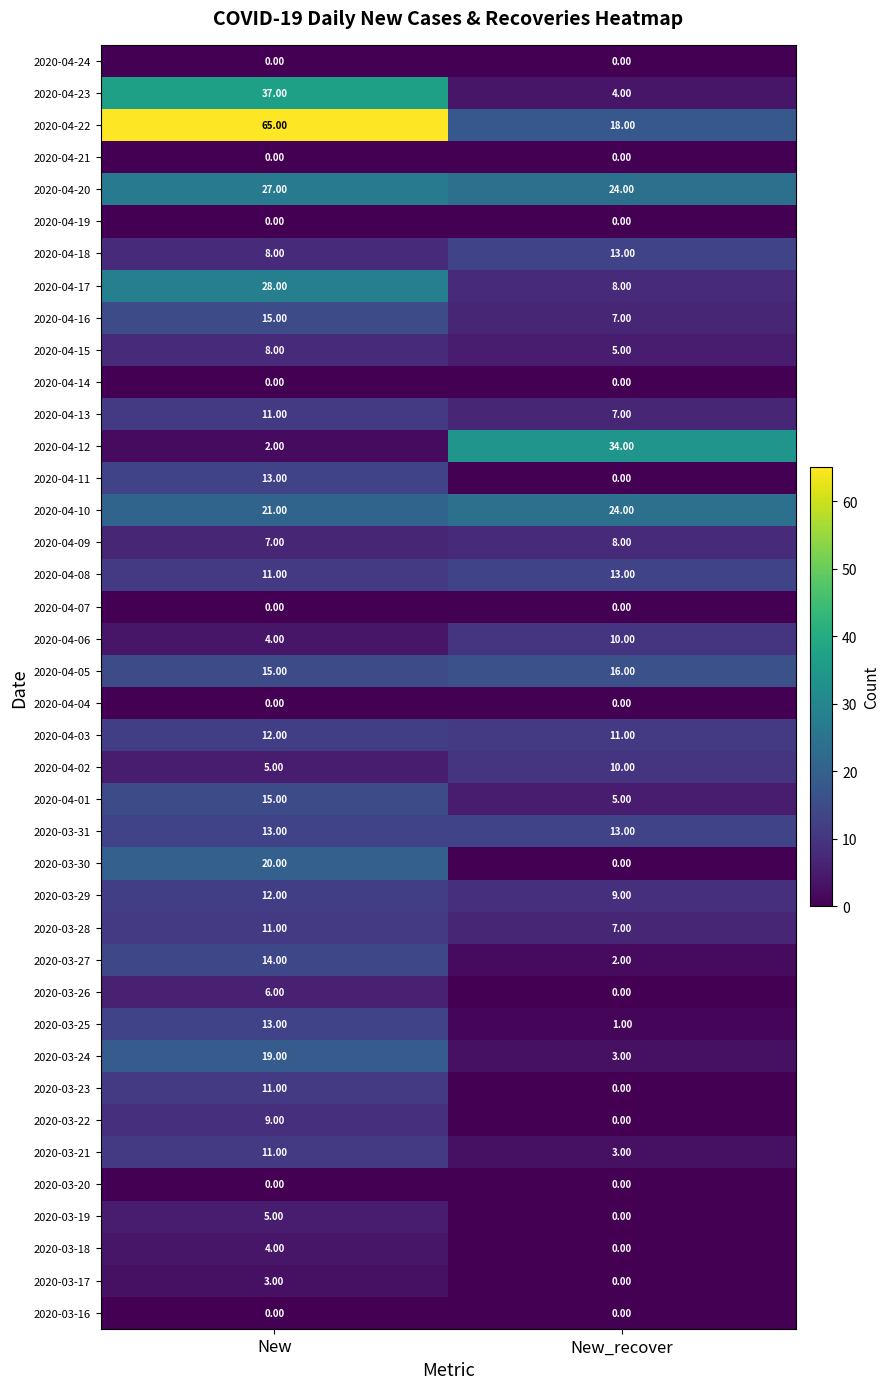

At which category does the chart reach its peak across all series?

New